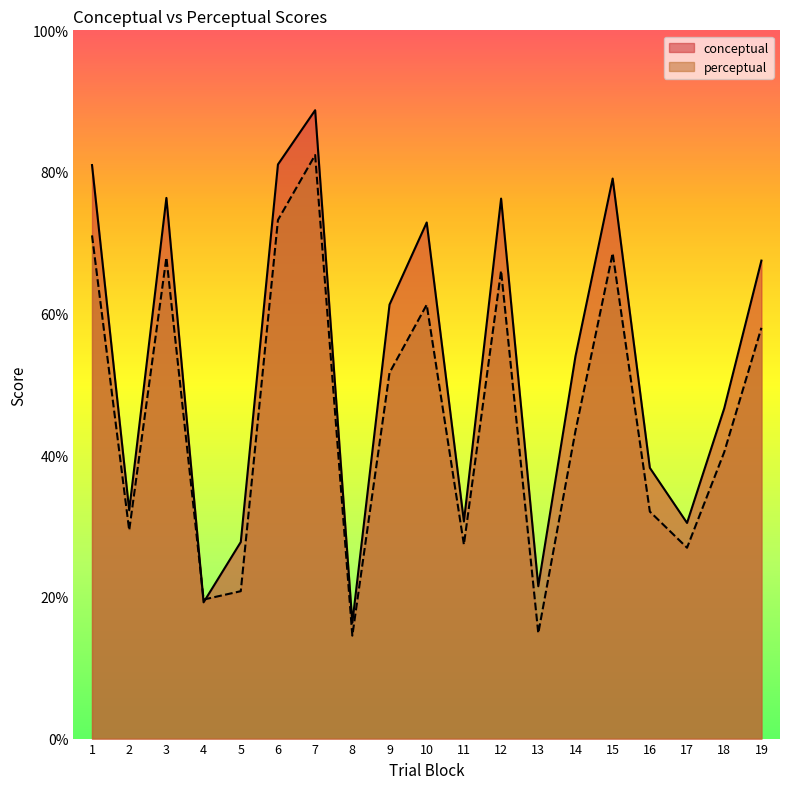

Reading left to right, extract all data points from this chart.

conceptual: 81.0	32.2	76.3	19.2	27.8	81.1	88.7	16.4	61.3	72.9	30.7	76.2	21.5	54.0	79.1	38.2	30.4	46.6	67.5
perceptual: 71.0	29.4	67.9	19.6	20.8	73.2	82.4	14.5	51.6	61.3	27.4	66.1	14.9	43.4	68.5	32.0	26.9	40.4	58.0